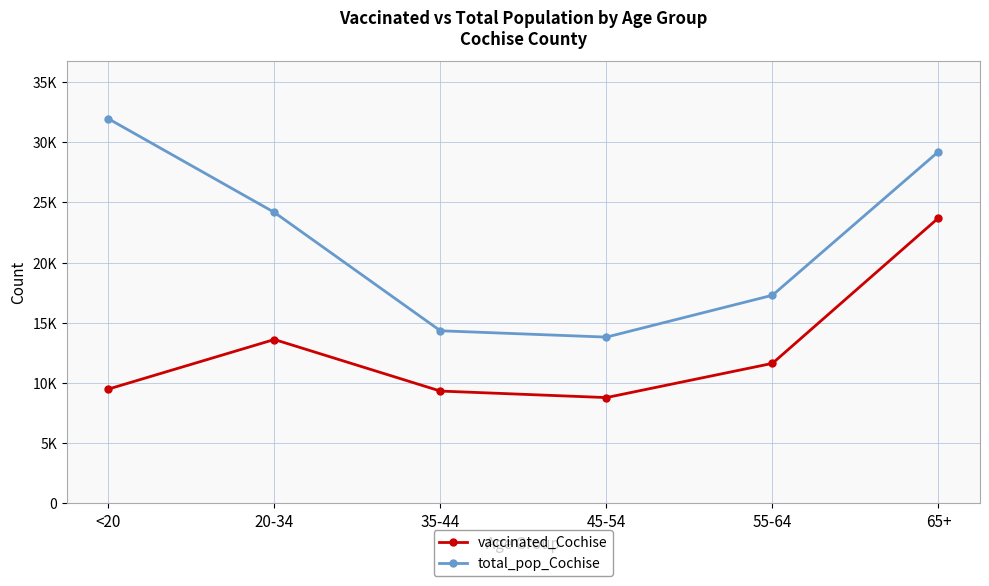

What is the average value of the total_pop_Cochise series?

21801